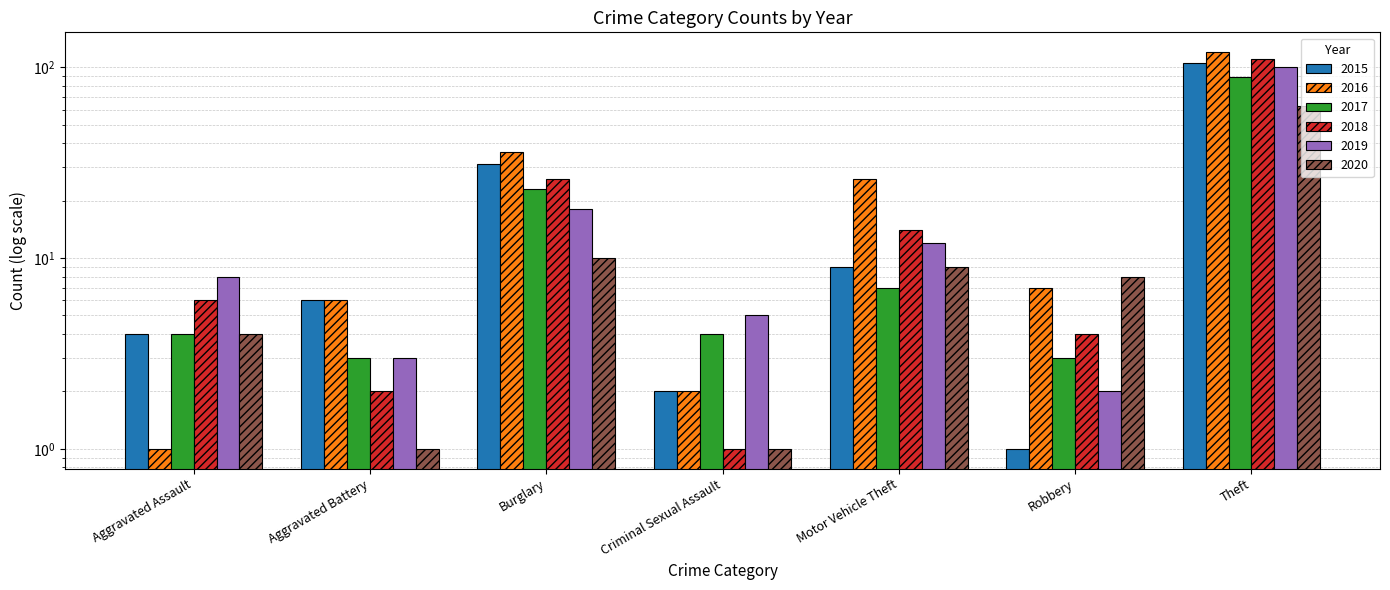

At how many categories does at least one series exceed 3?

7